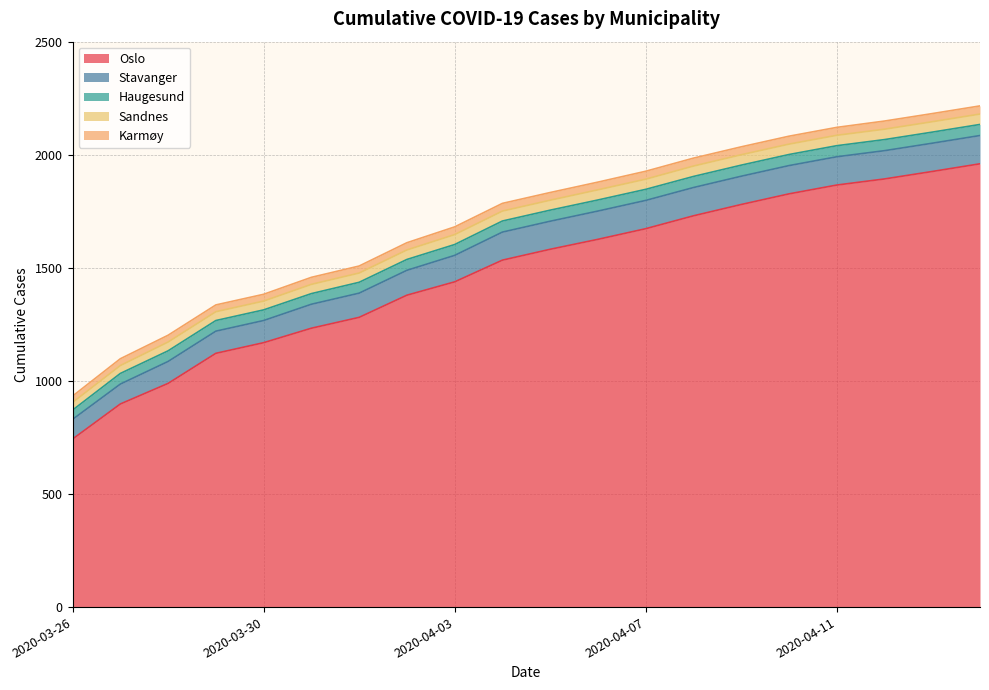

What is the lowest value of the Oslo series?

743